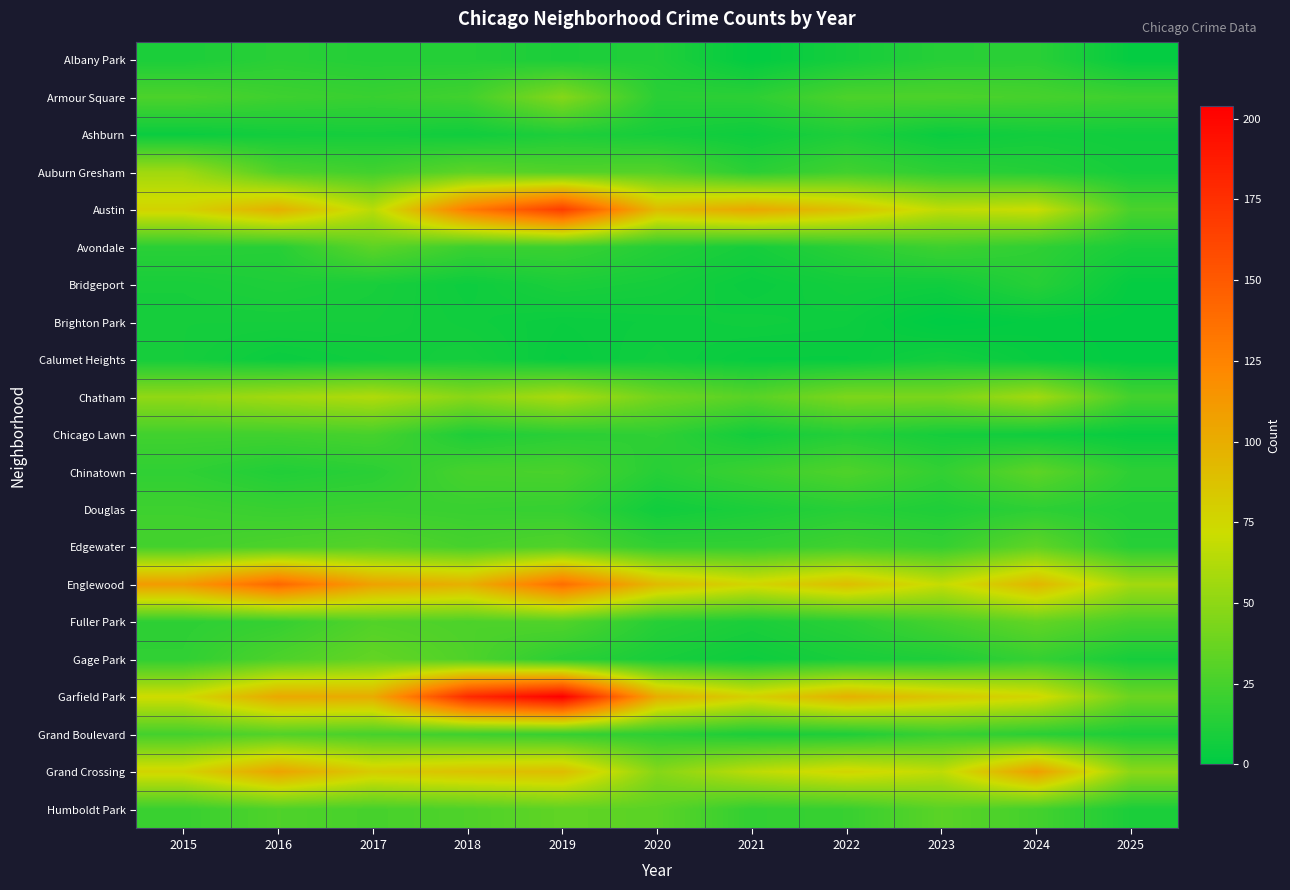

Between 2016 and 2024, which series saw the biggest shift?

Englewood